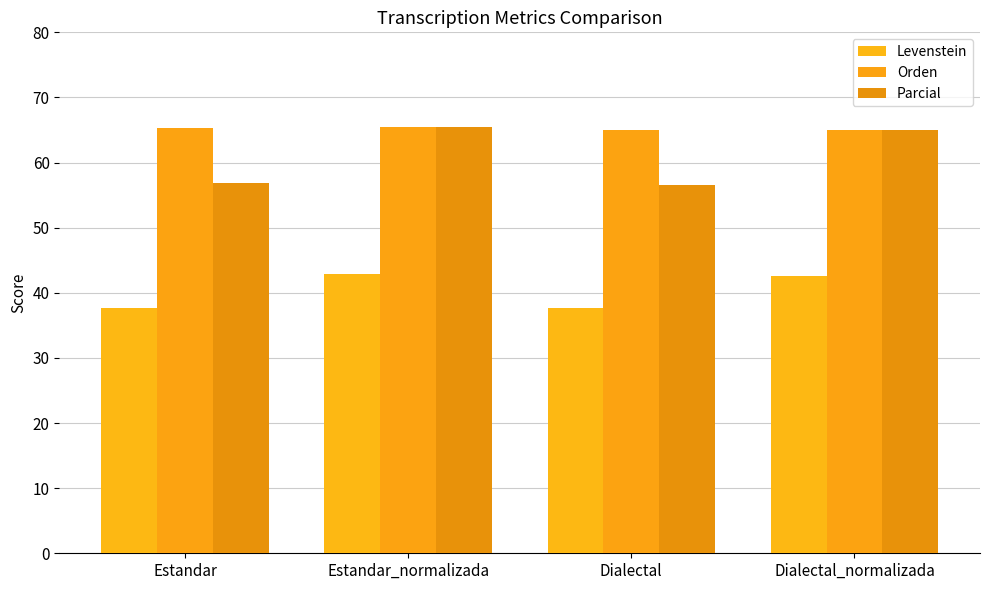

Rank the series at Dialectal_normalizada from highest to lowest value.

Parcial, Orden, Levenstein